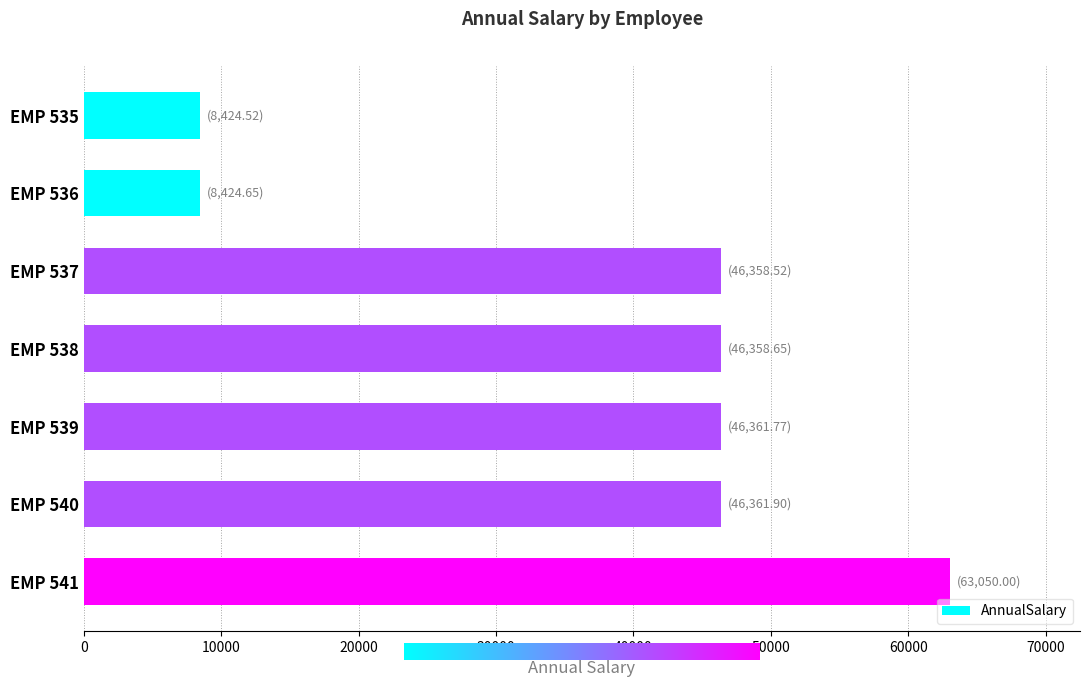

What is the average value?

37905.7